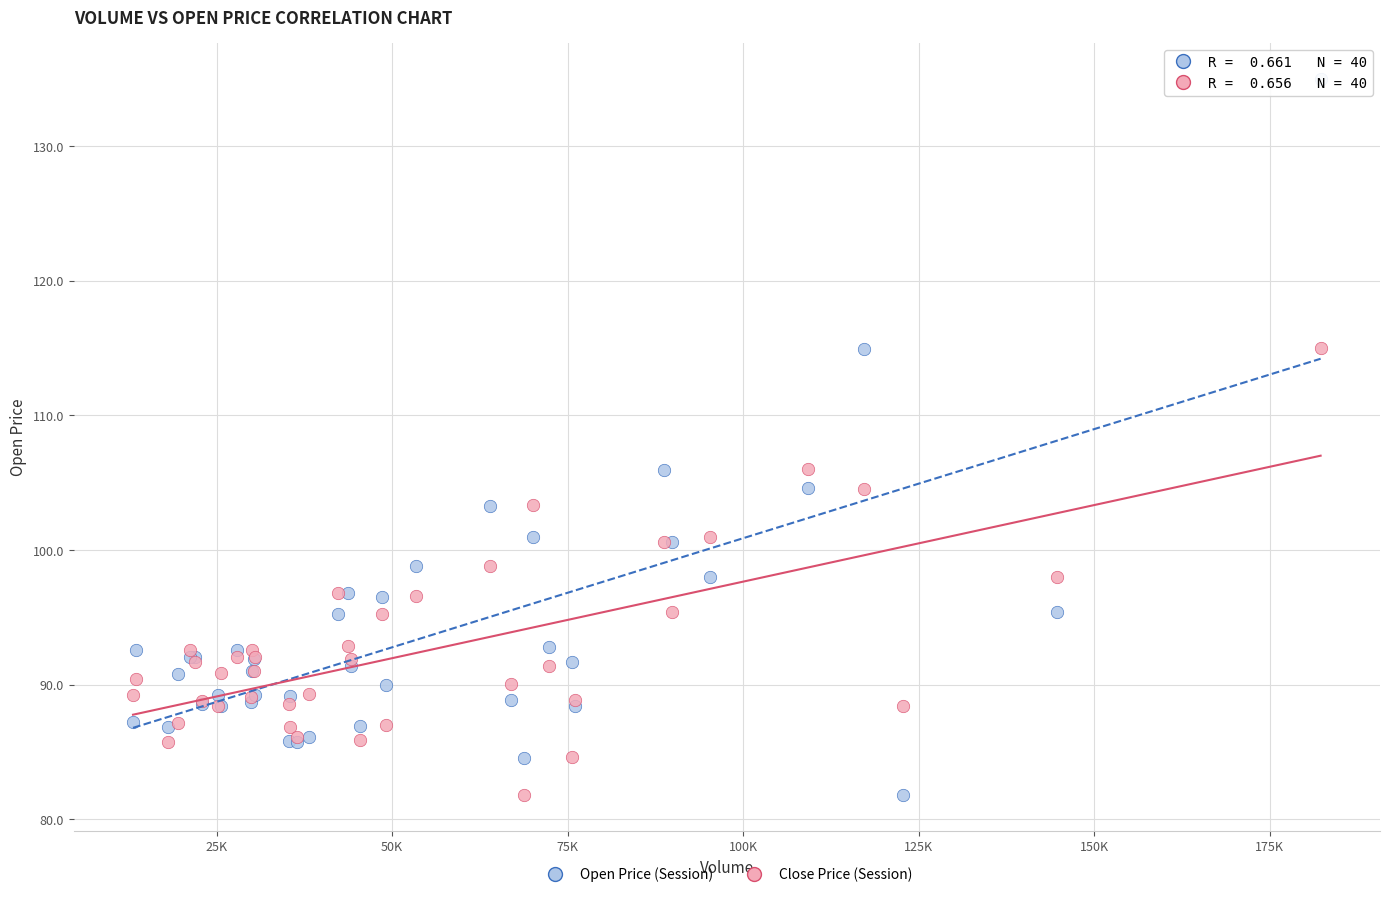

What is the X range (max minus min) for the scatter plot?

169148.4